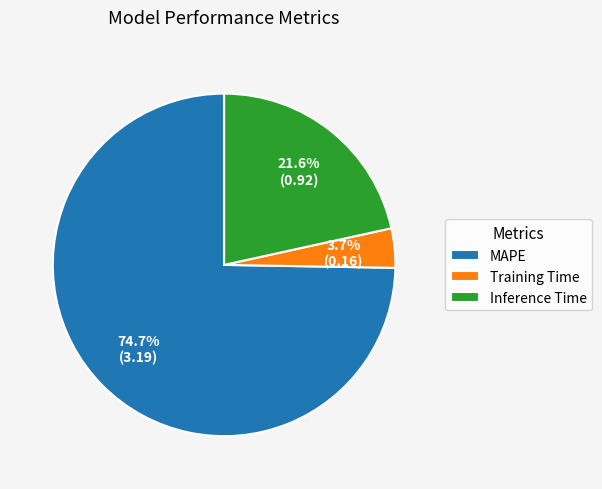

Which slice represents more than half of the pie?

MAPE